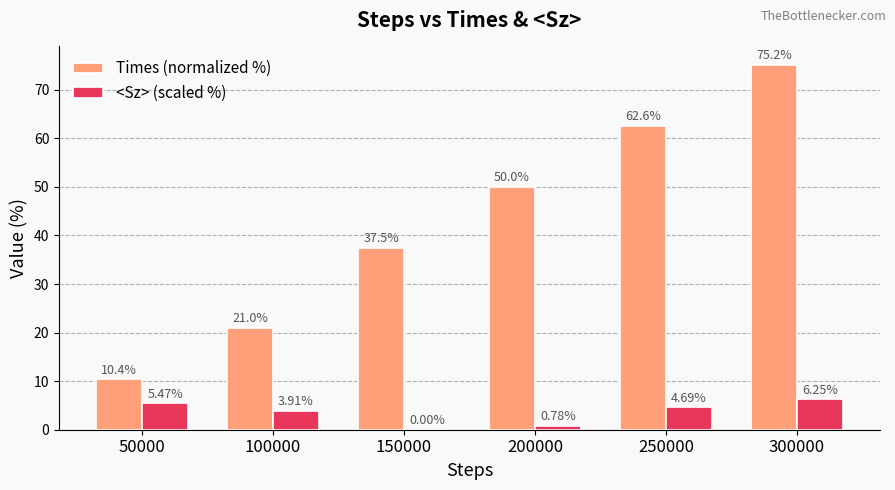

What is the average value of the Times (normalized %) series?

42.8